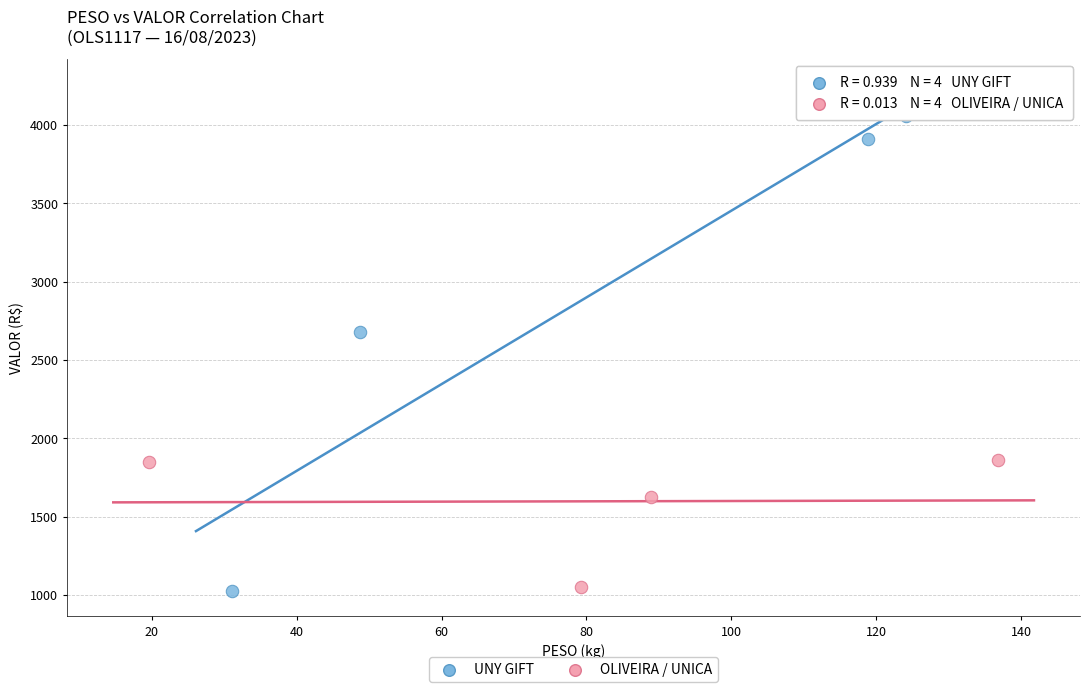

Which series reaches the maximum Y coordinate?

UNY GIFT